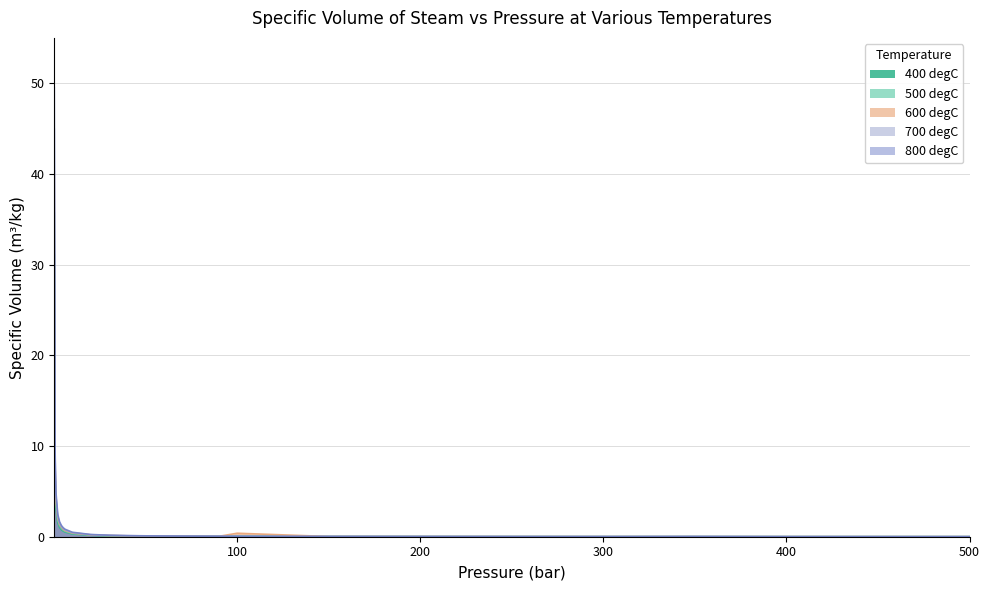

What are all the series names shown in the legend?

400 degC, 500 degC, 600 degC, 700 degC, 800 degC